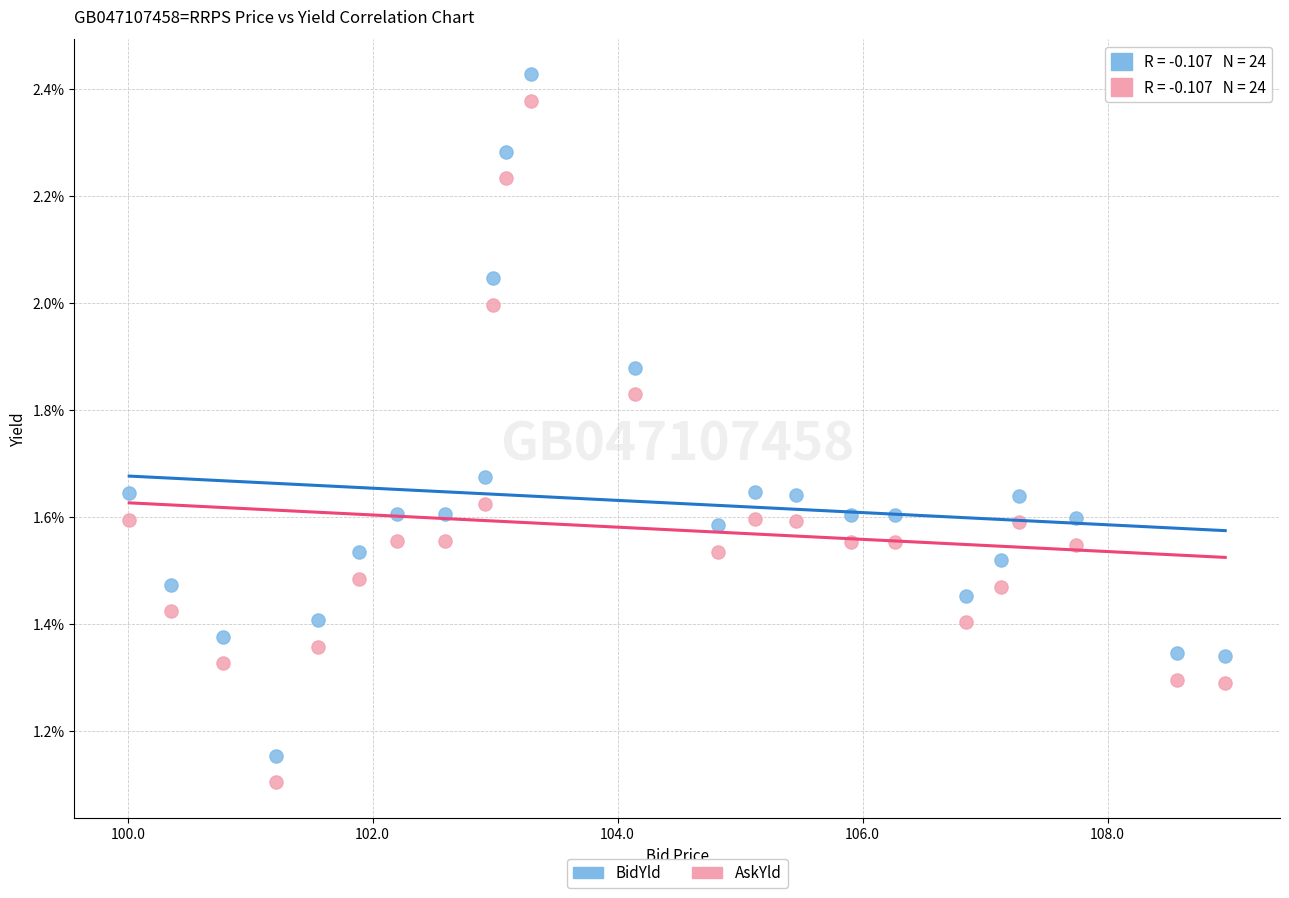

What is the X range (max minus min) for the scatter plot?

8.9